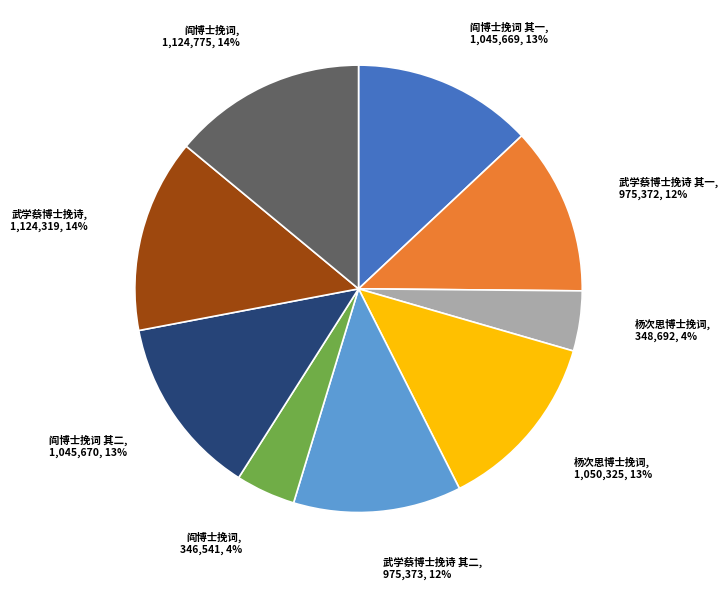

To the nearest percent, what is the average slice percentage?

11%